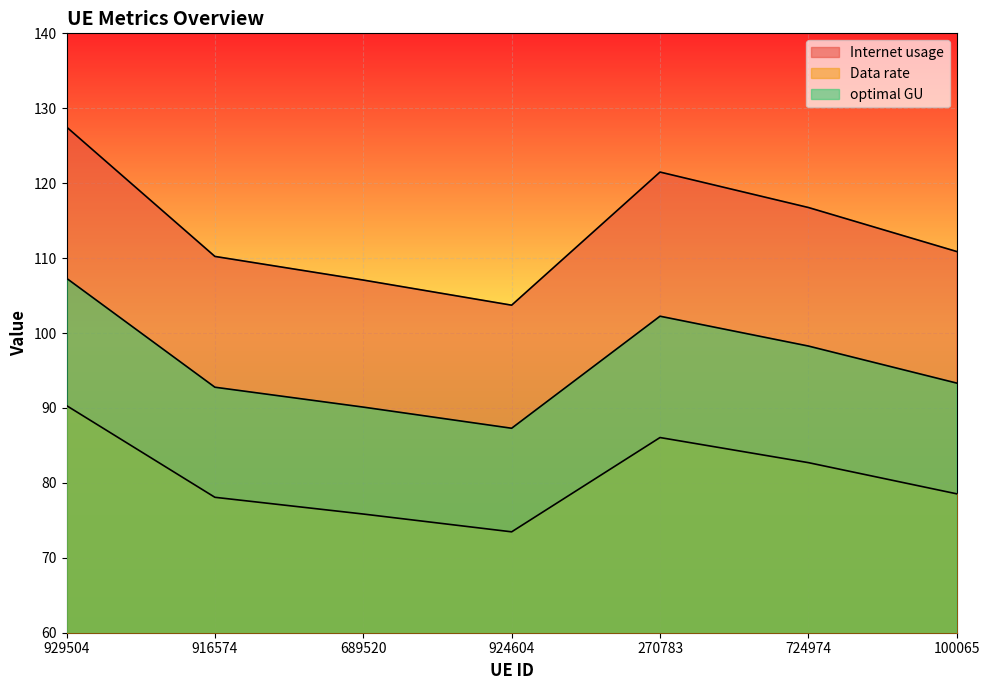

What is the average value of the optimal GU series?

80.7